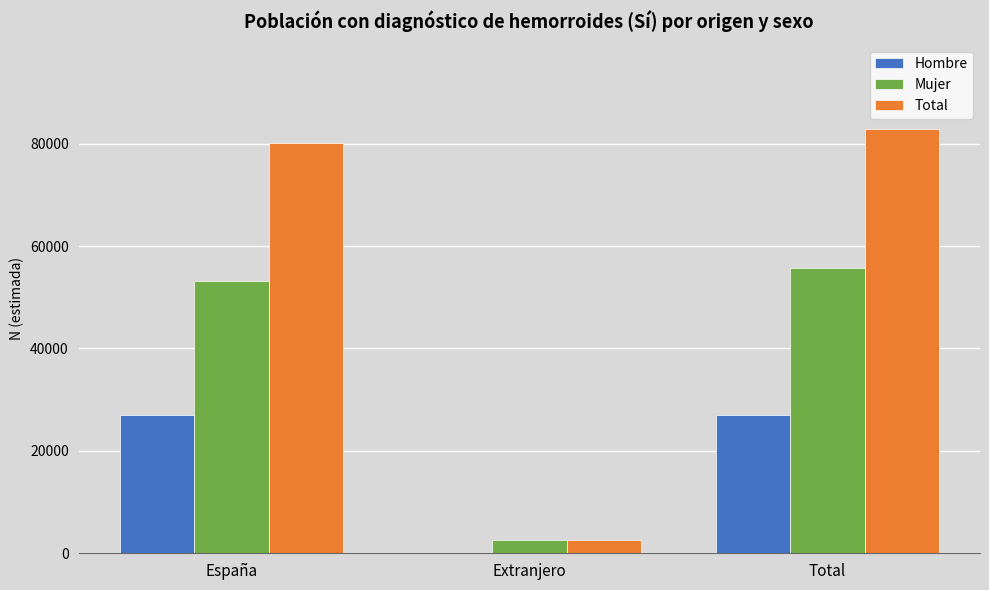

Where is Mujer nearest to the value 29194?

España